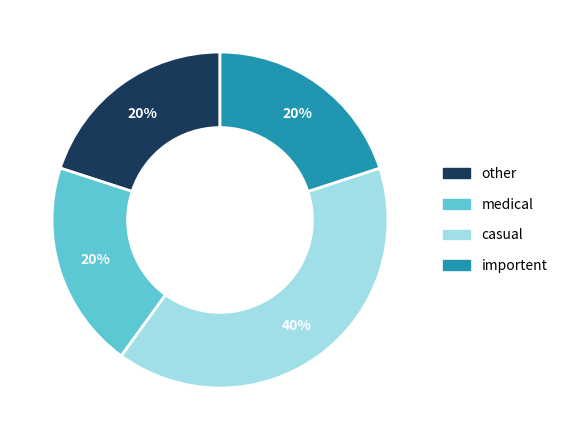

Combined, do medical and importent account for over 50%?

No